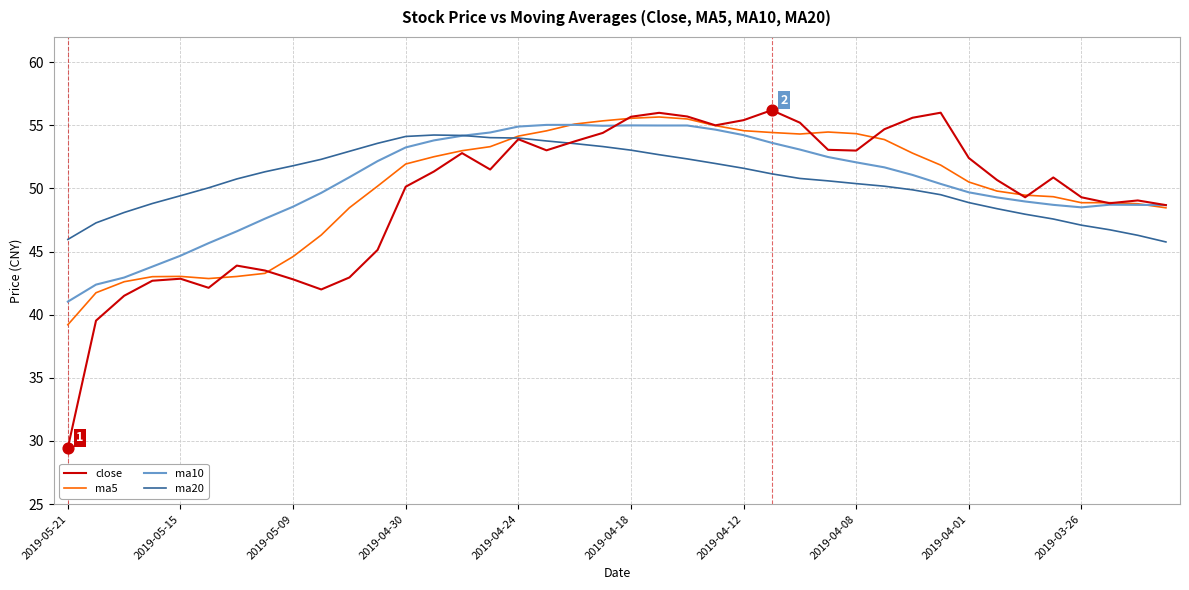

Which series has the largest range (max minus min)?

close